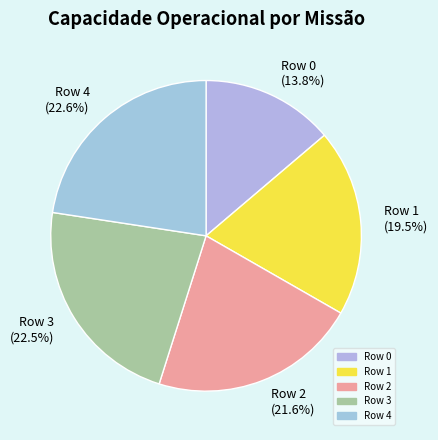

How many slices are in this pie chart?

5